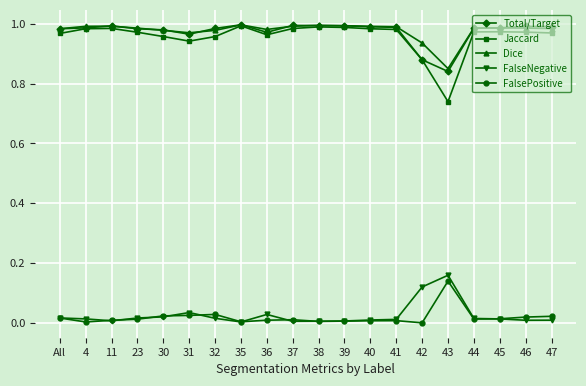

What is the label of the 1st point from the right?

47